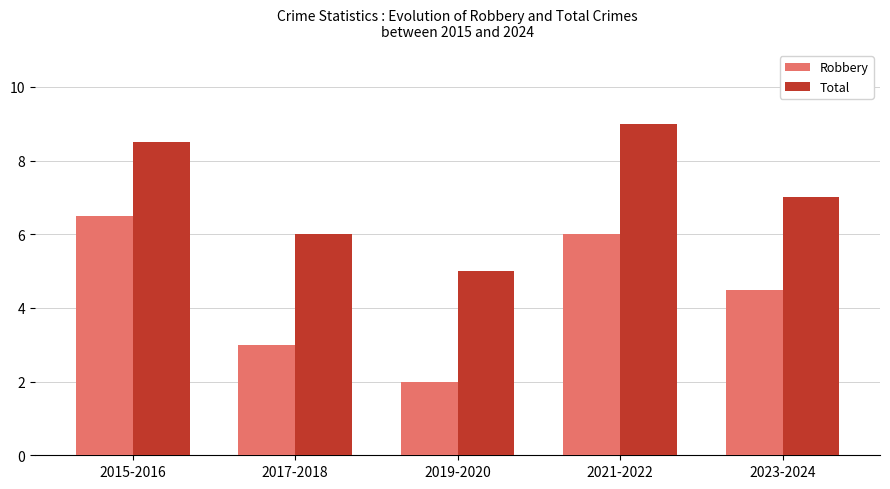

Which category has the highest value across all series?

2021-2022